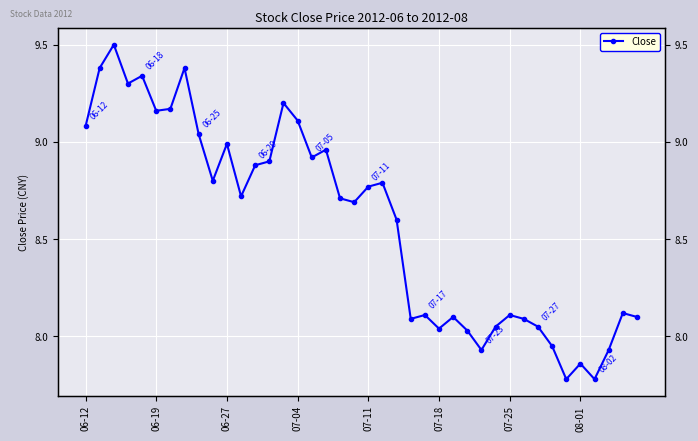

Reading right to left, transcribe all the data shown in this chart.

8.1	8.1	7.9	7.8	7.9	7.8	8.0	8.1	8.1	8.1	8.1	7.9	8.0	8.1	8.0	8.1	8.1	8.6	8.8	8.8	8.7	8.7	9.0	8.9	9.1	9.2	8.9	8.9	8.7	9.0	8.8	9.0	9.4	9.2	9.2	9.3	9.3	9.5	9.4	9.1